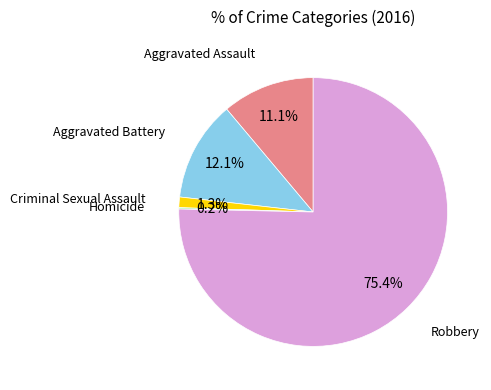

Does any single category account for the majority?

Yes